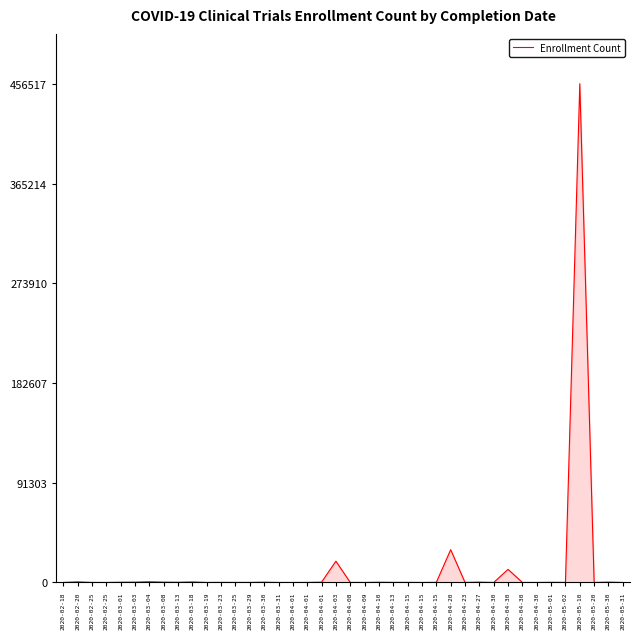

What is the maximum value shown in the chart?

456517